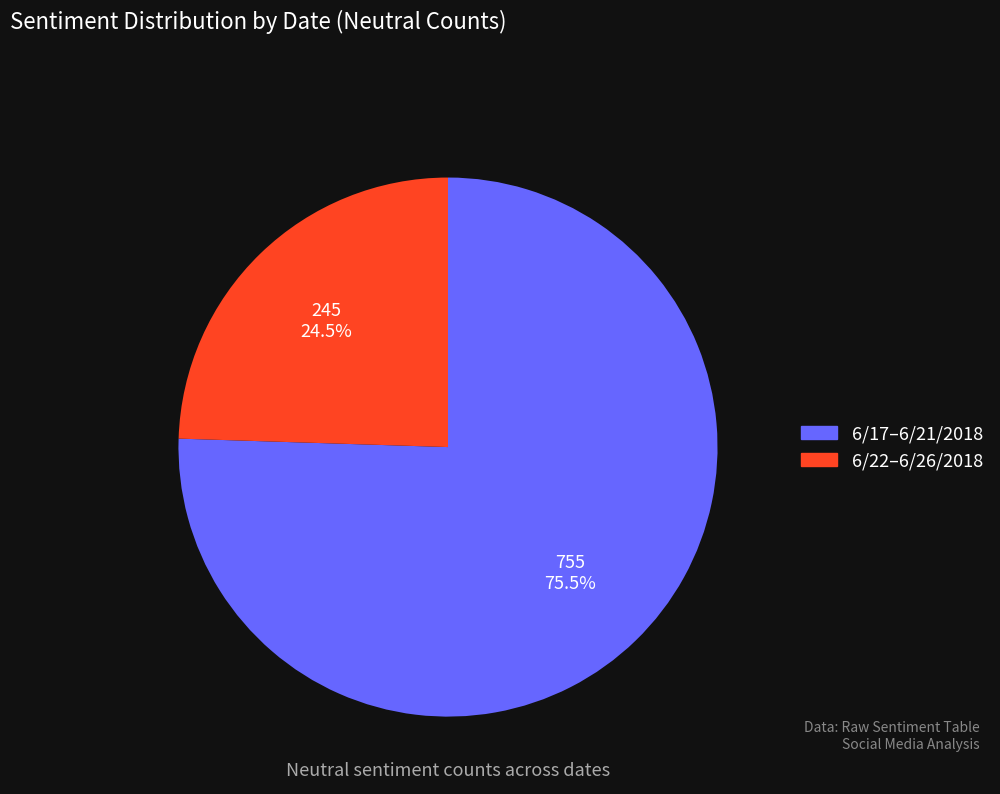

To the nearest percent, what is the difference between the largest and smallest slice percentages?

51%